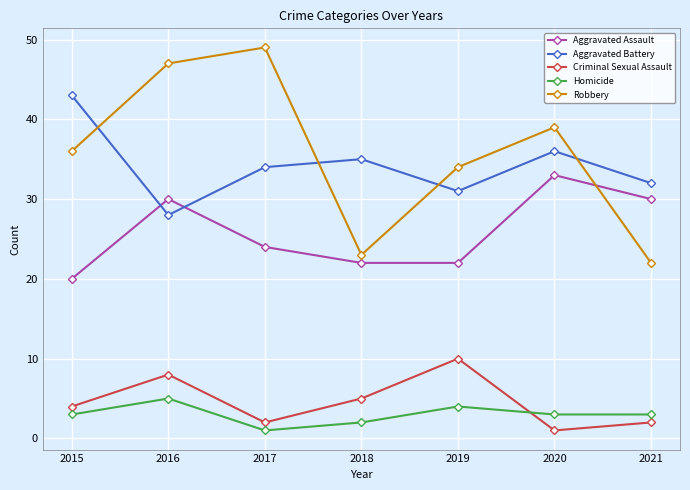

List the series in order of their peak value, highest first.

Robbery, Aggravated Battery, Aggravated Assault, Criminal Sexual Assault, Homicide